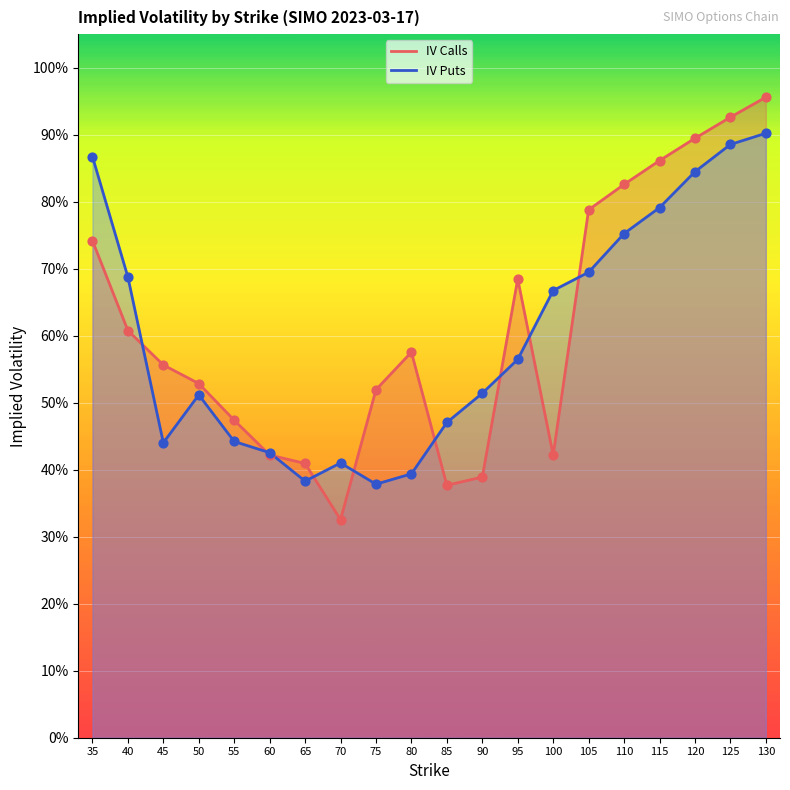

Which series contains the highest Y value?

IV Calls (line)